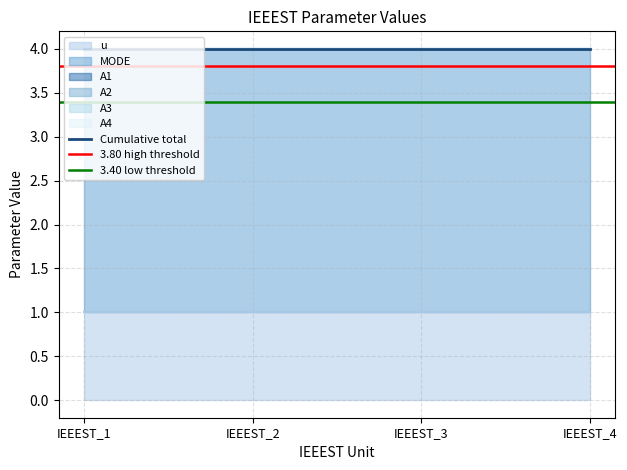

Reading left to right, extract all data points from this chart.

u: IEEEST_1=1	IEEEST_2=1	IEEEST_3=1	IEEEST_4=1
MODE: IEEEST_1=3	IEEEST_2=3	IEEEST_3=3	IEEEST_4=3
A1: IEEEST_1=0	IEEEST_2=0	IEEEST_3=0	IEEEST_4=0
A2: IEEEST_1=0	IEEEST_2=0	IEEEST_3=0	IEEEST_4=0
A3: IEEEST_1=0	IEEEST_2=0	IEEEST_3=0	IEEEST_4=0
A4: IEEEST_1=0	IEEEST_2=0	IEEEST_3=0	IEEEST_4=0